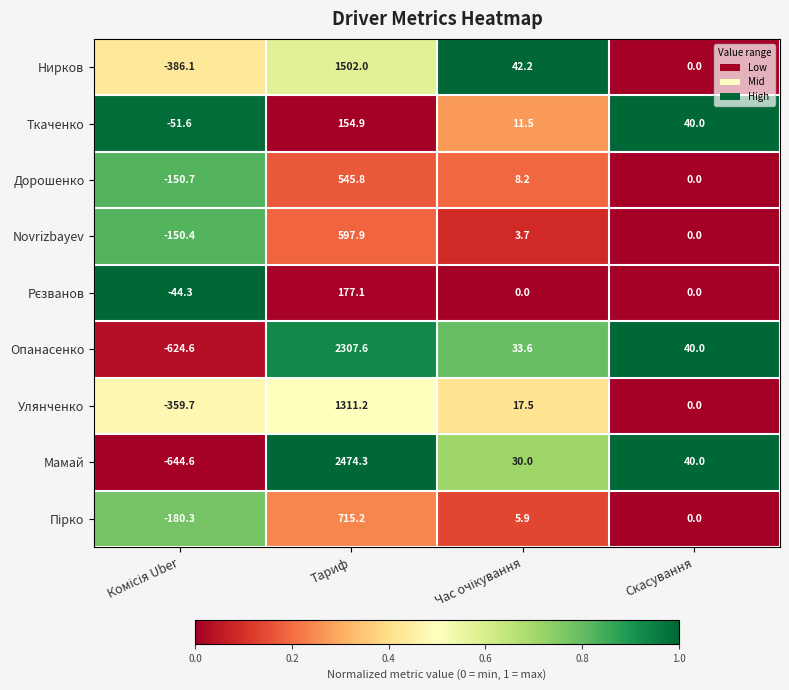

True or false: Улянченко has a value of -1012.2 at Скасування.

False